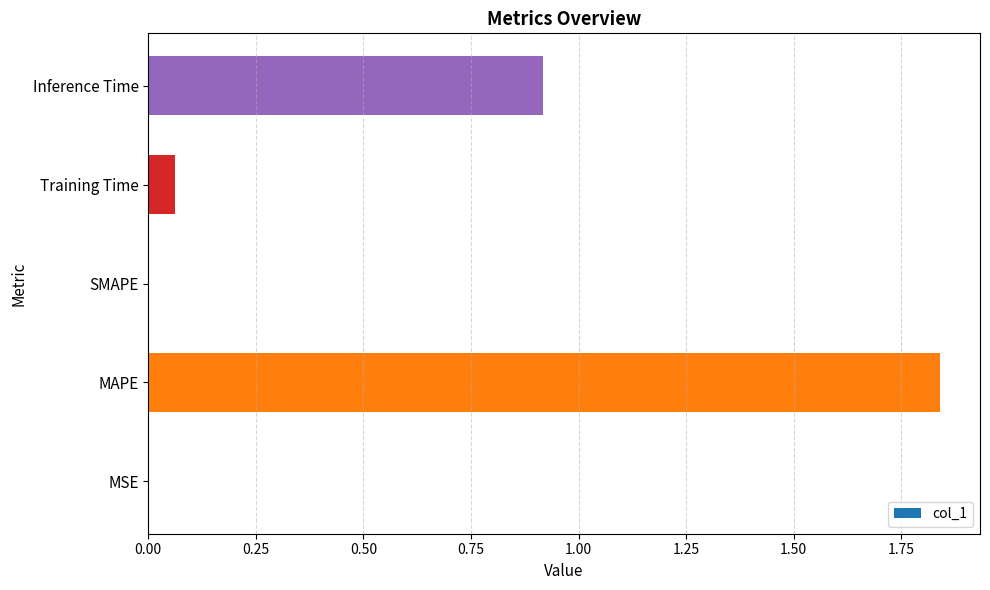

Are the bars grouped side by side (vs. stacked)?

No